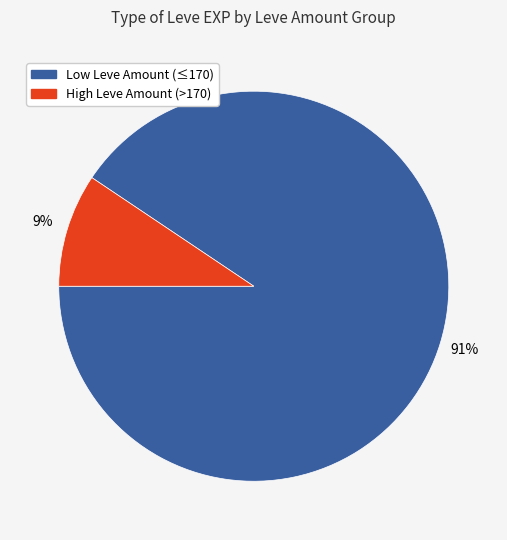

To the nearest percent, what is the average slice percentage?

50%